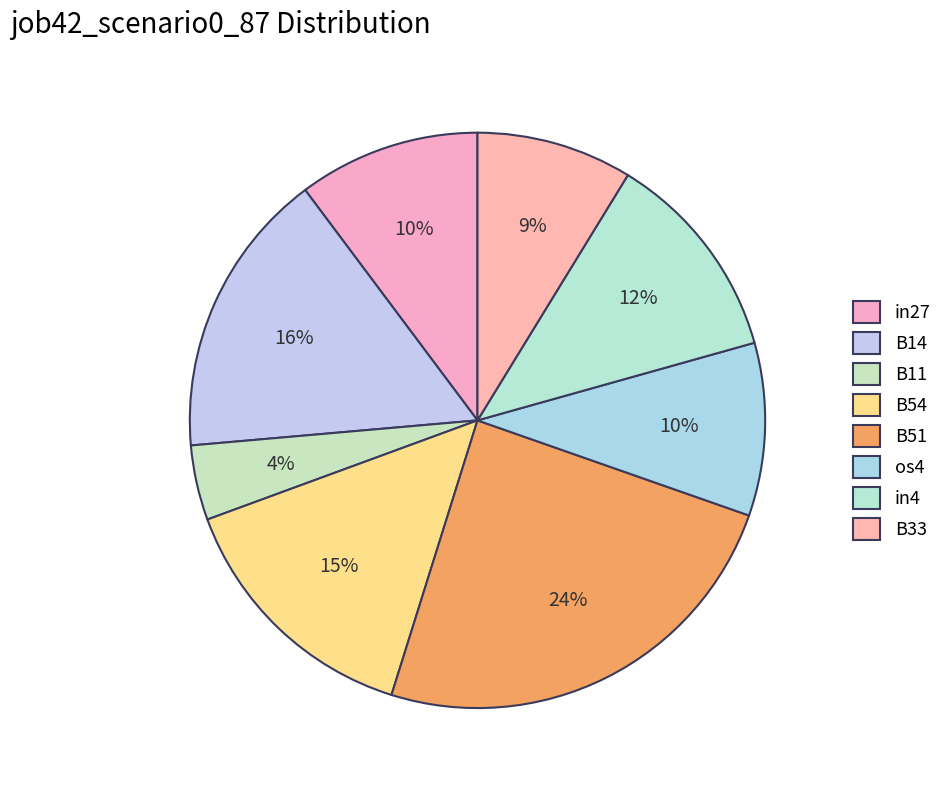

Which category has the biggest portion of the pie?

B51